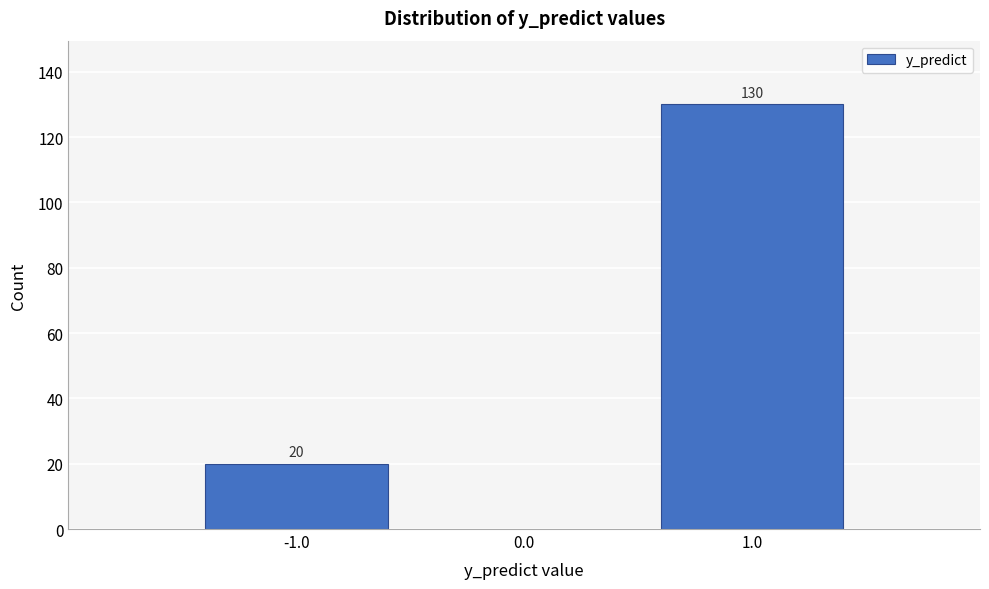

Reading left to right, transcribe all the data shown in this chart.

-1.0=20	1.0=130